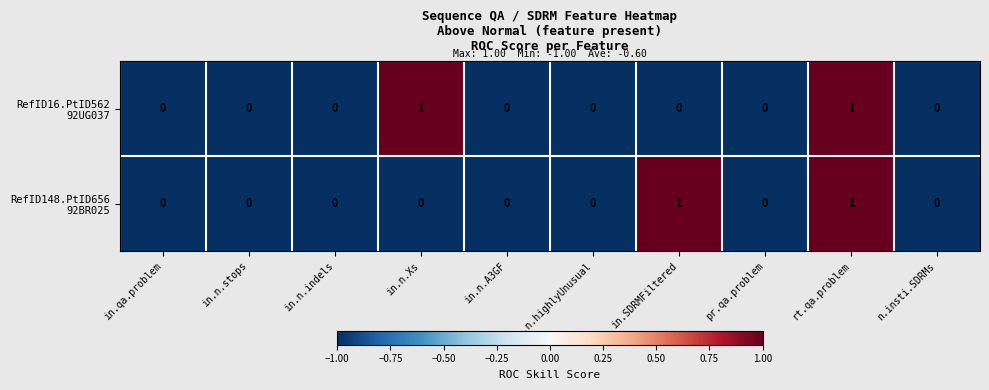

What is the minimum value shown in the chart?

0